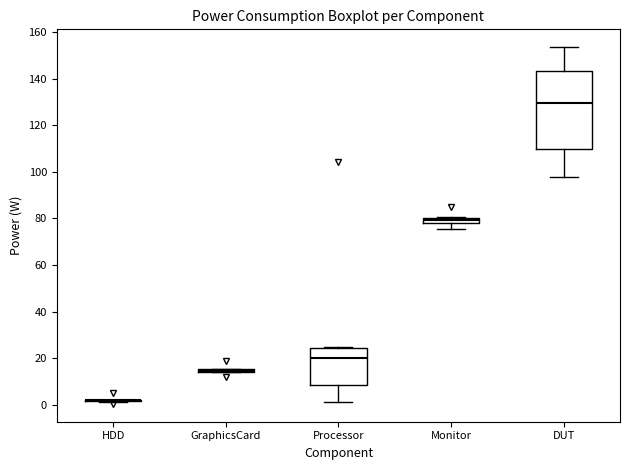

Where does the lower whisker of the box for DUT end on the y-axis? The values are not printed on the chart, so give them approximately, as read against the axis.

98